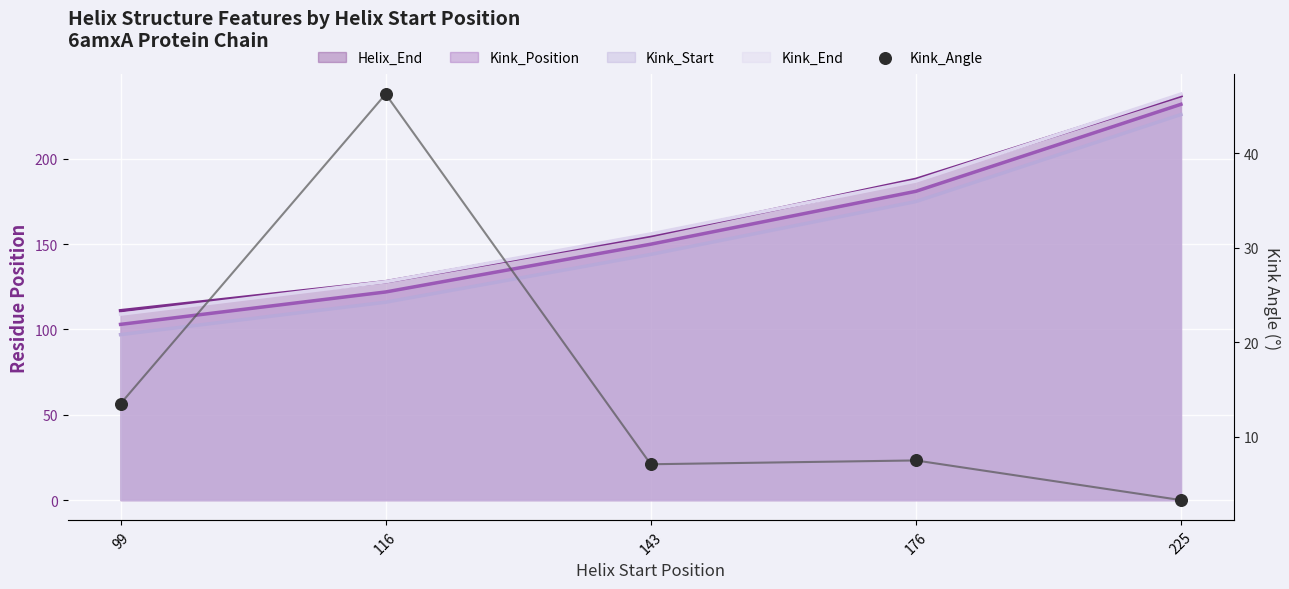

Between 225 and 176, which is larger?

176